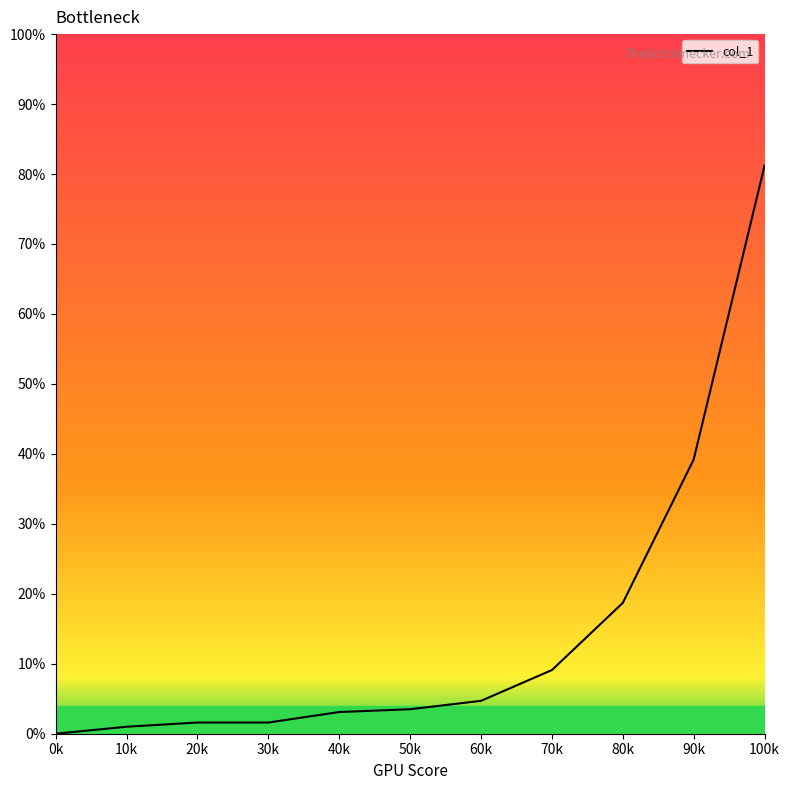

What is the maximum value shown in the chart?

0.8